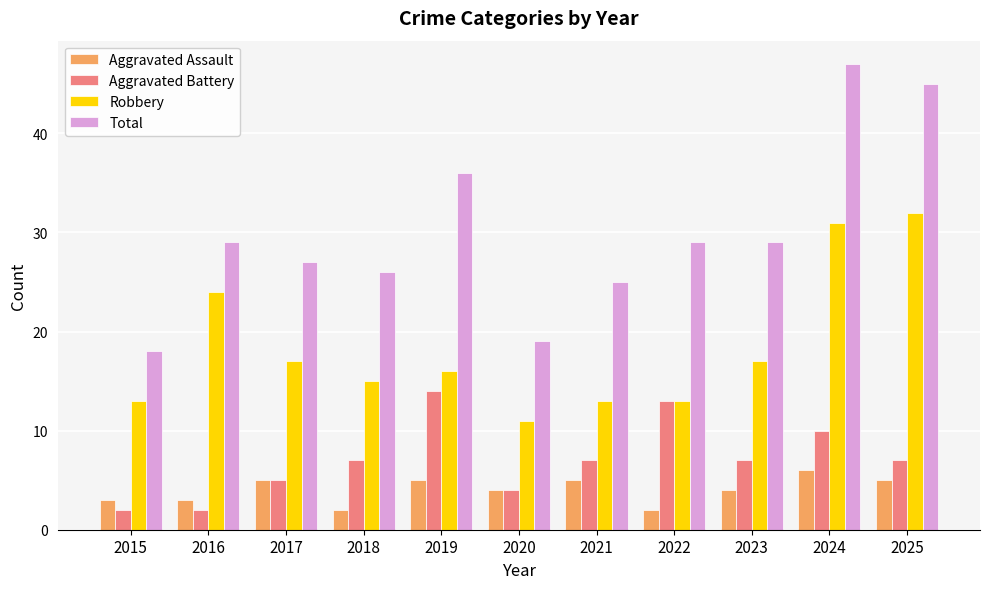

Which series has the largest total across all categories?

Total